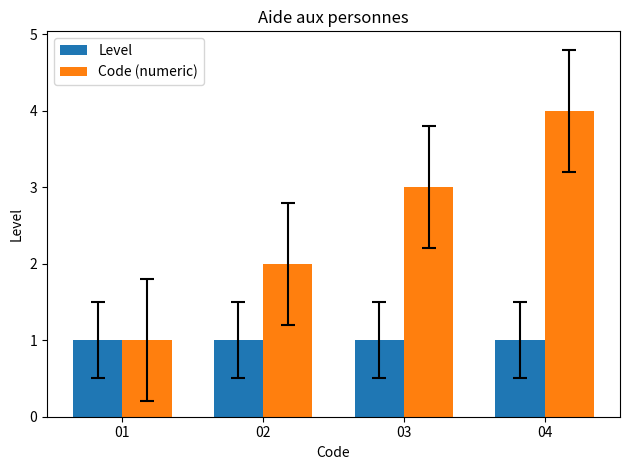

At which category is the sum across all series the highest?

04